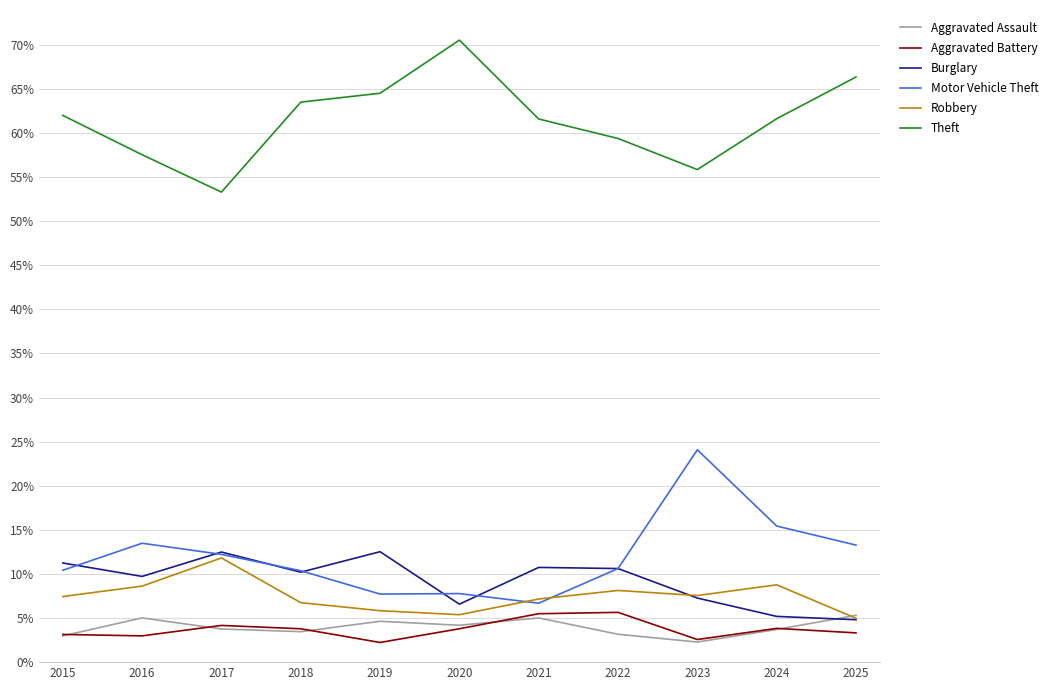

Rank the series at 2024 from lowest to highest value.

Aggravated Assault, Aggravated Battery, Burglary, Robbery, Motor Vehicle Theft, Theft